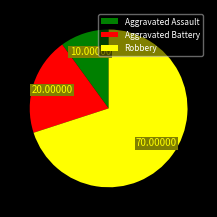

Which has a higher value, Aggravated Assault or Aggravated Battery?

Aggravated Battery